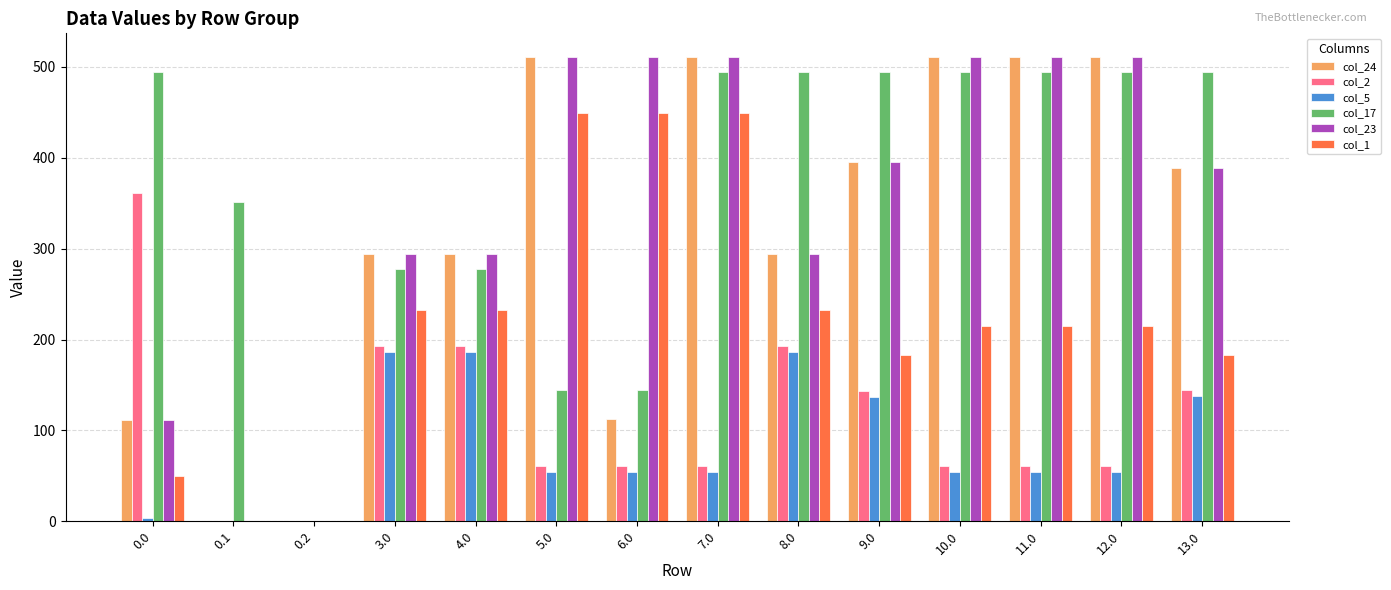

How many data points in col_24 are above 388?

7